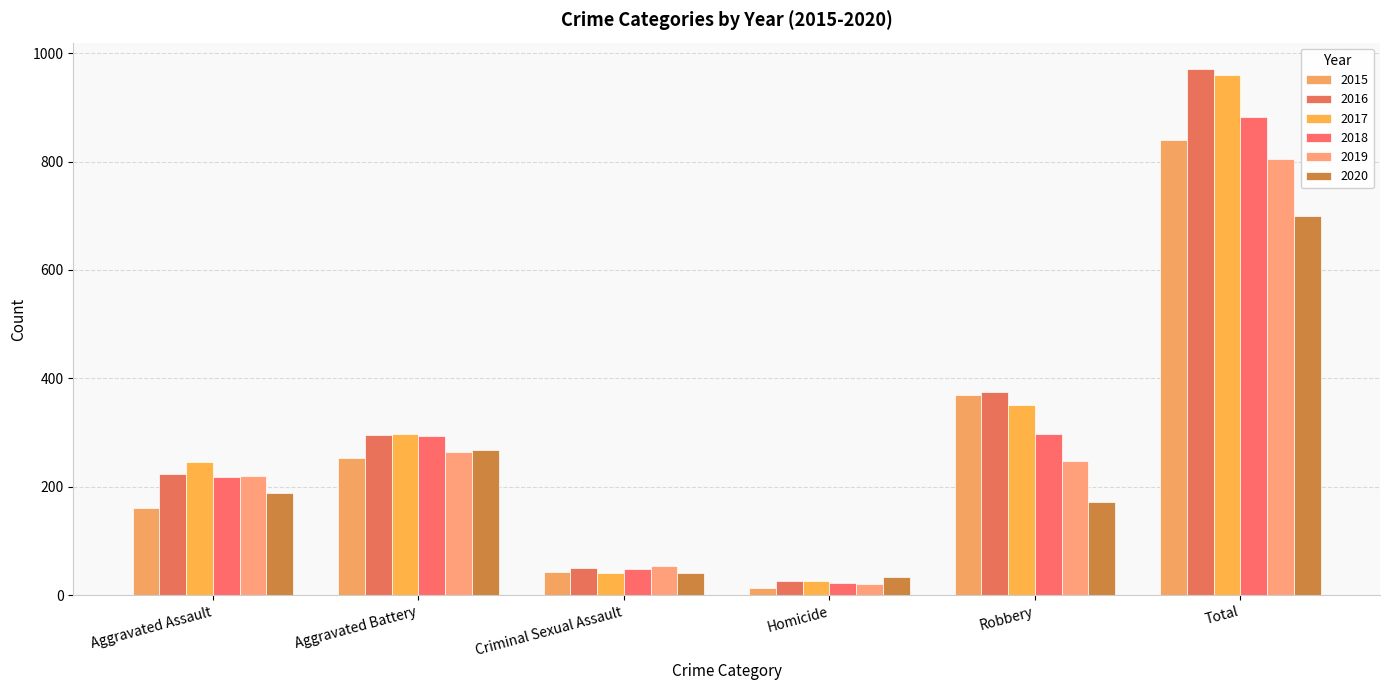

Between Total and Homicide, which is larger?

Total